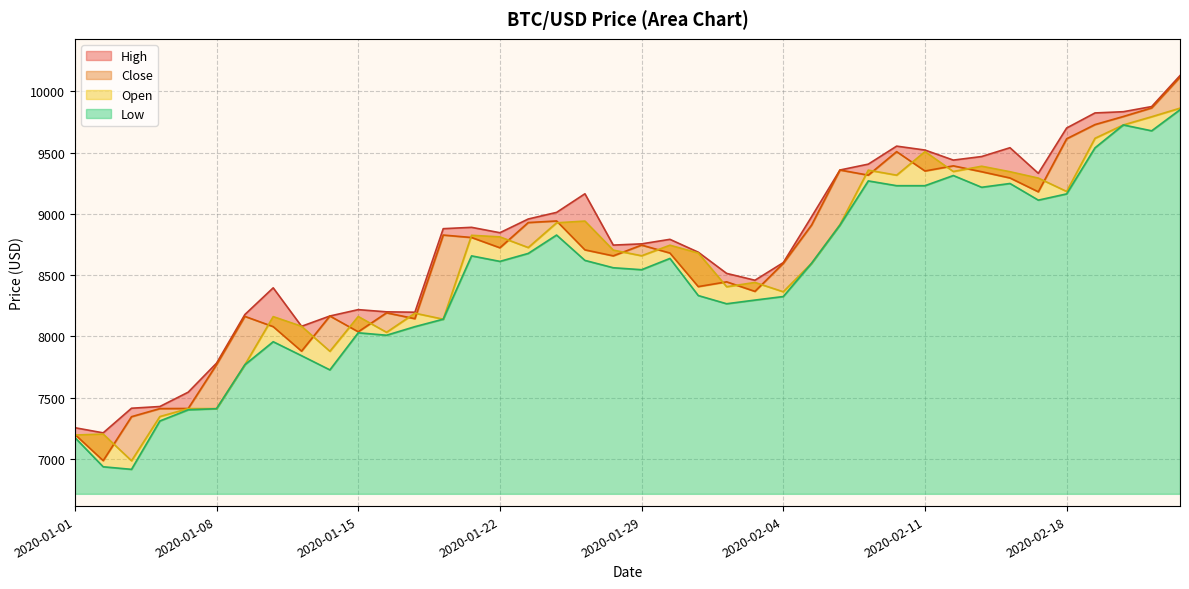

What is the total value across all series at 2020-02-05?

35080